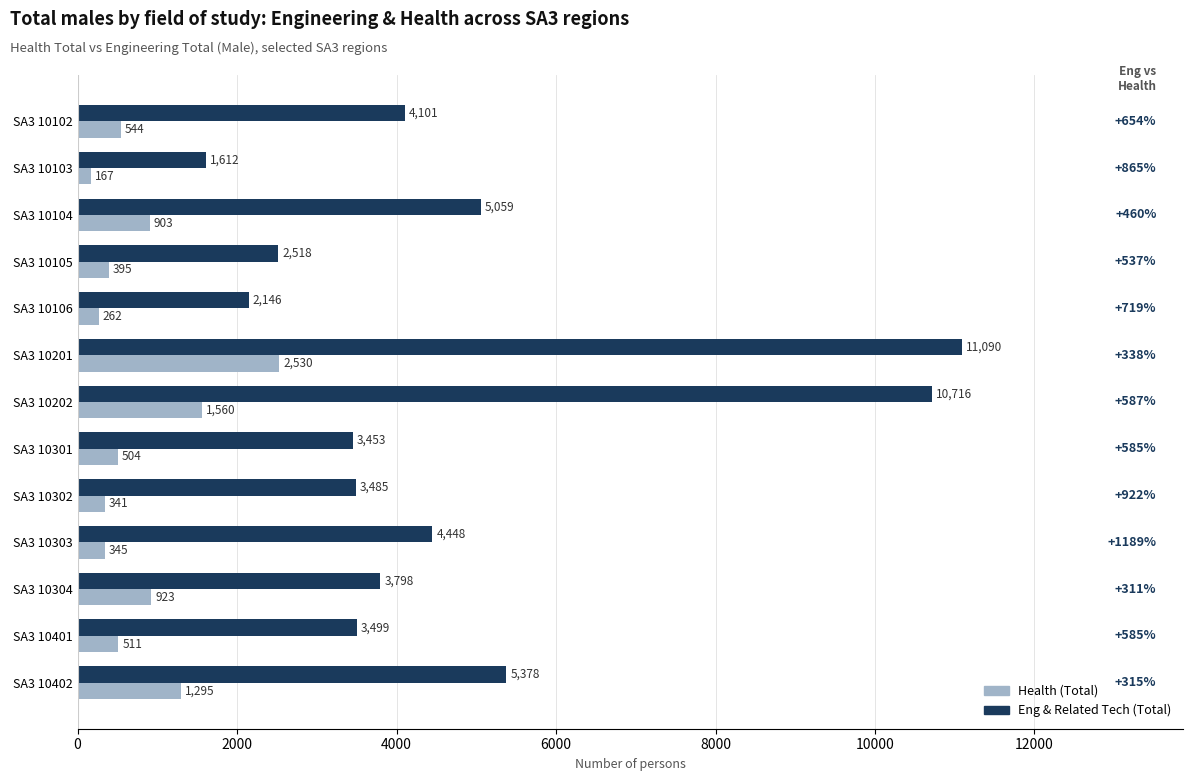

What are all the series names shown in the legend?

Health (Total), Eng & Related Tech (Total)